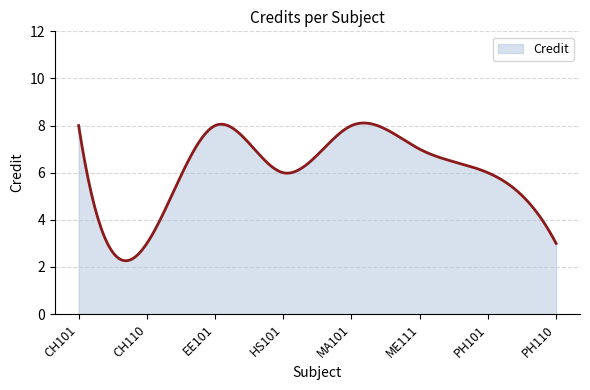

What is the difference between the maximum and minimum values?

5.8